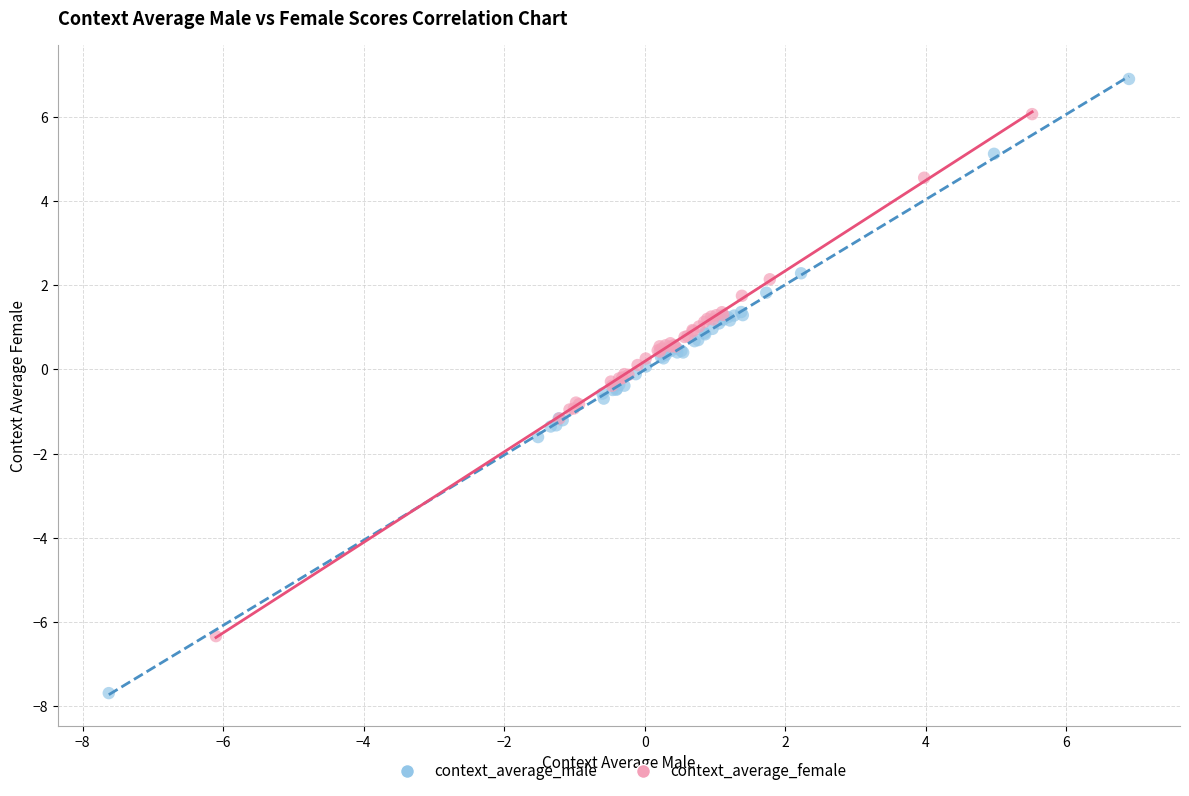

Which series contains the highest Y value?

context_average_male